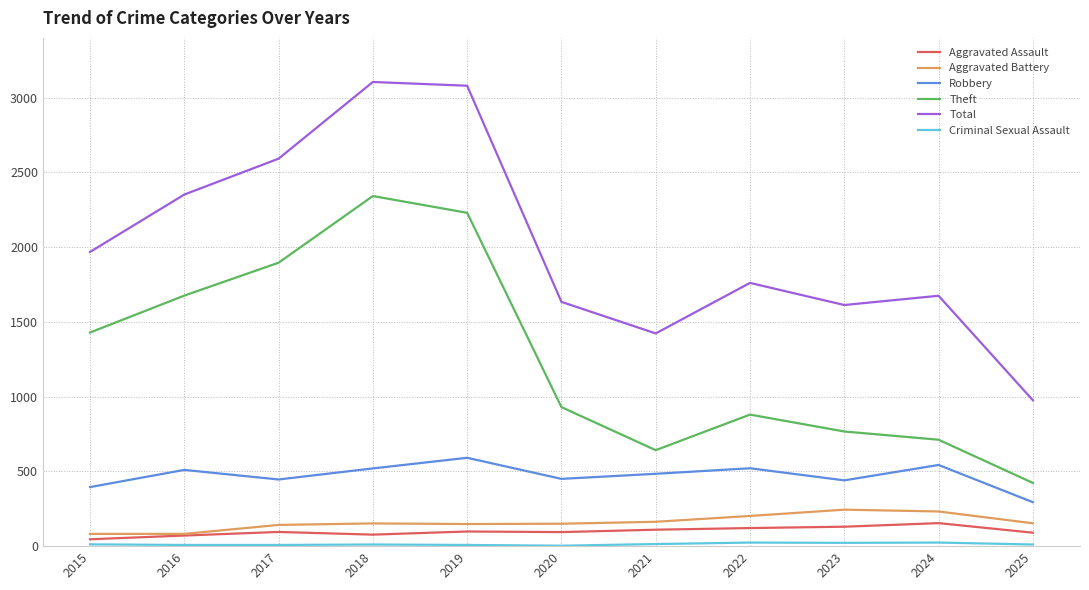

What is the difference between the highest and lowest values at 2018?

3094